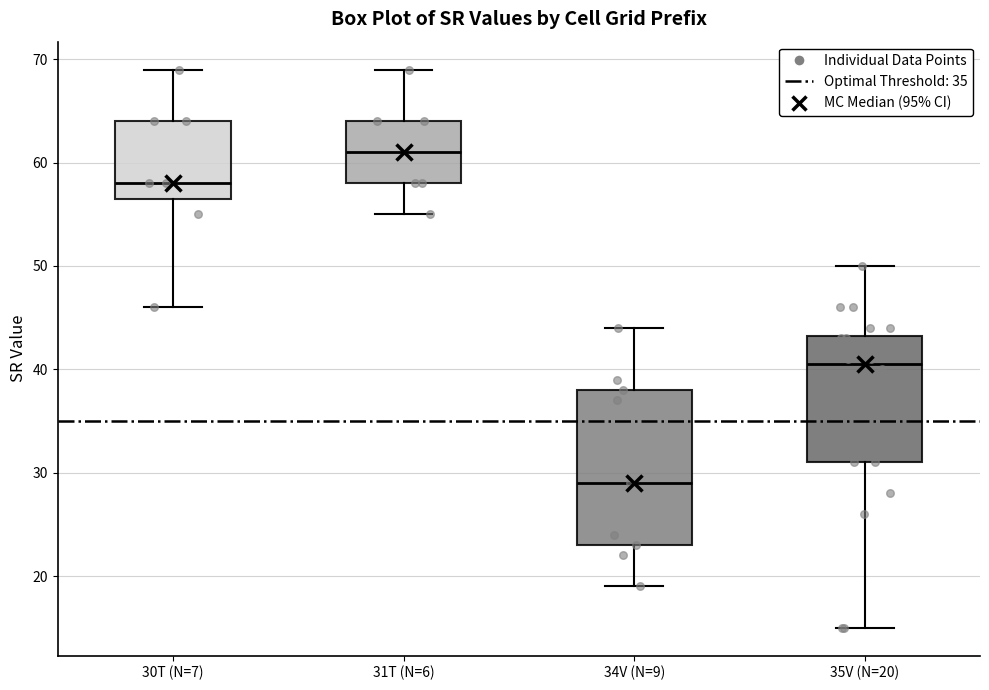

Which box's median line is the lowest?

34V (N=9)